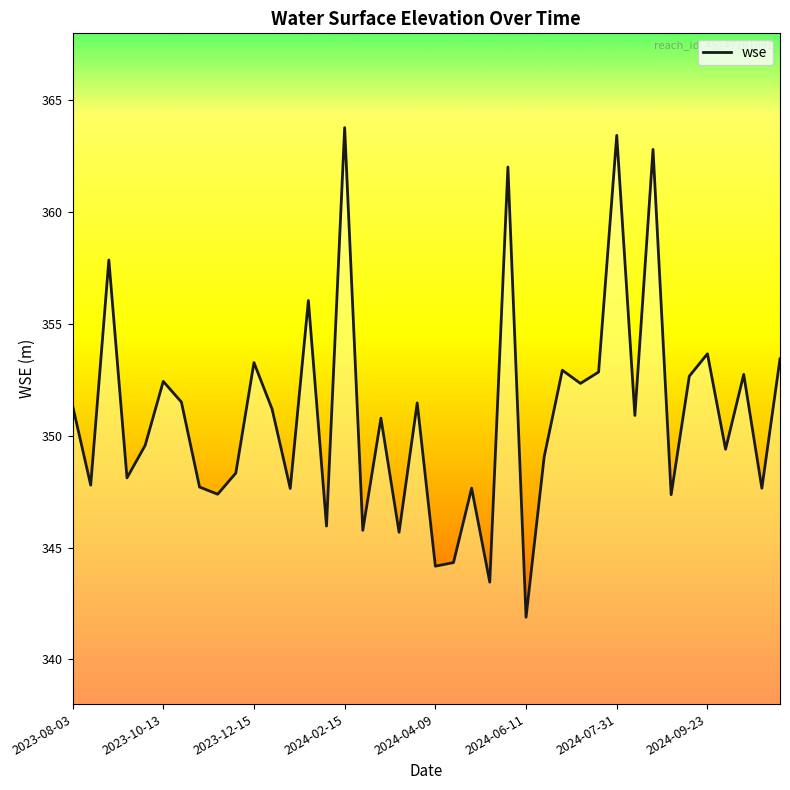

How many lines are shown in the chart?

1